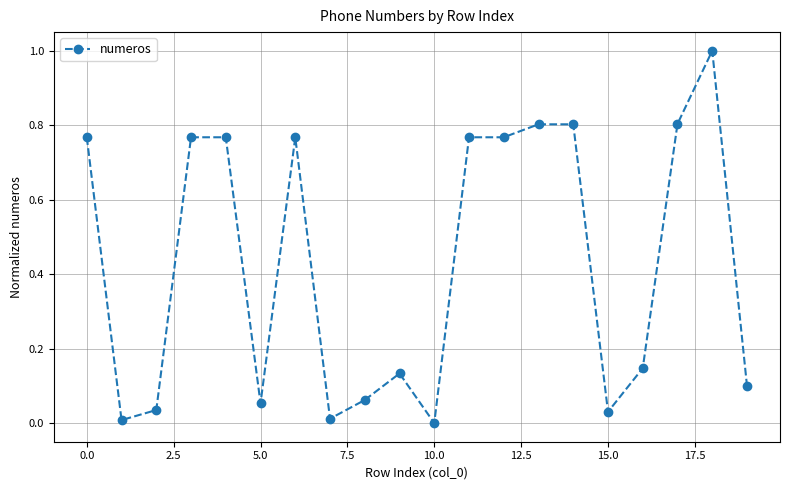

What is the maximum value shown in the chart?

1.0